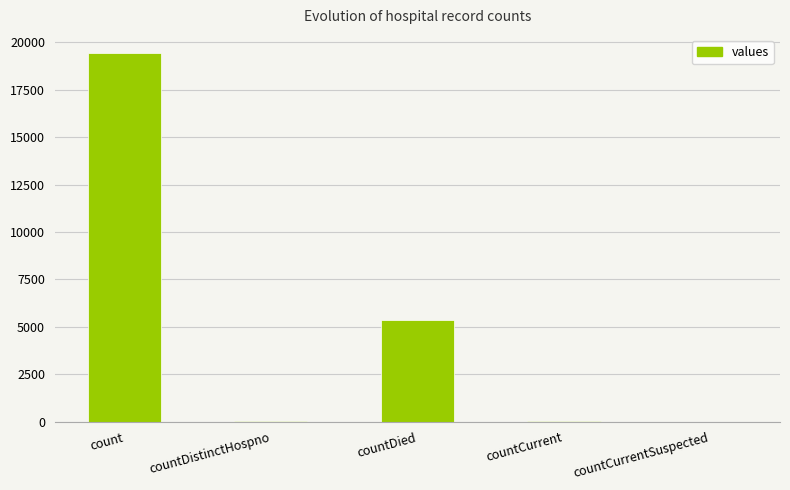

Are the bars grouped side by side (vs. stacked)?

No